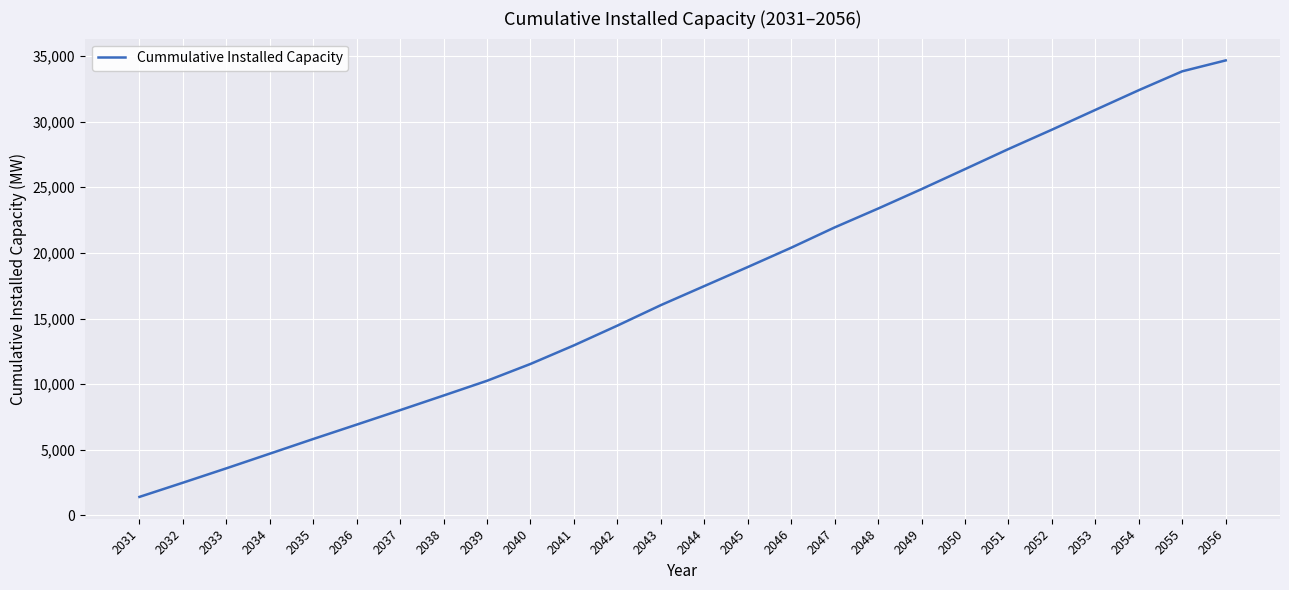

True or false: the data has more than 2 interior local peaks.

False